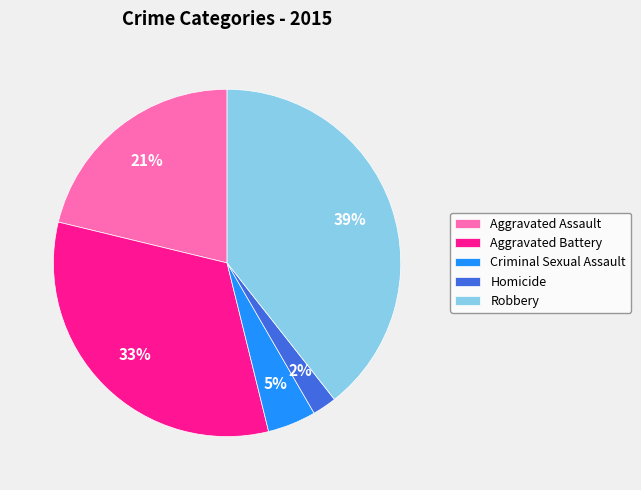

Does Aggravated Battery account for over 50% of the chart?

No